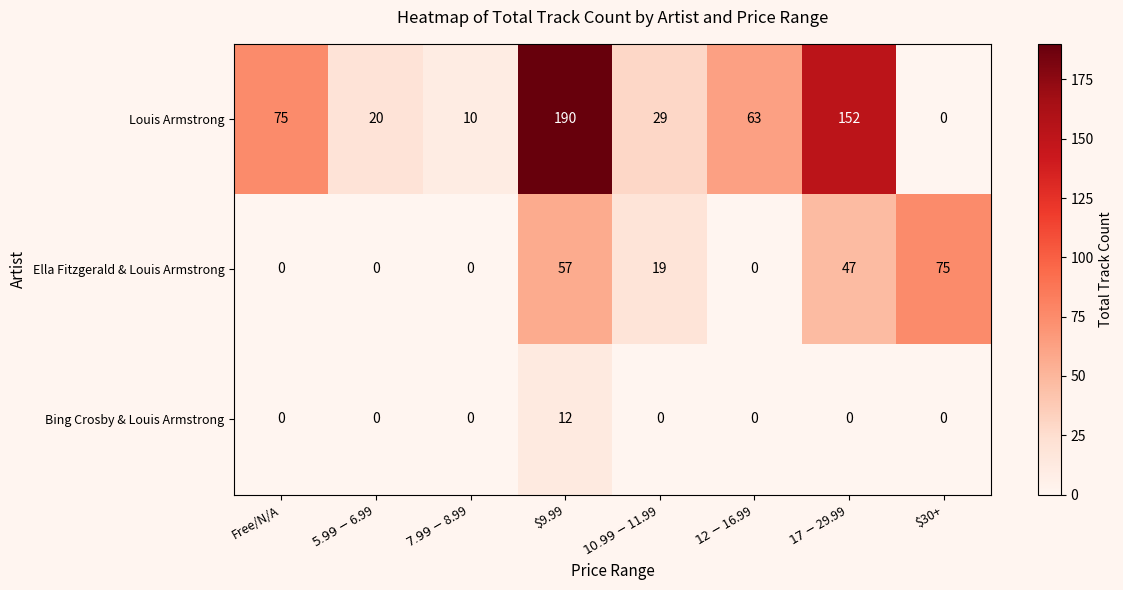

Which series has the largest total across all categories?

Louis Armstrong